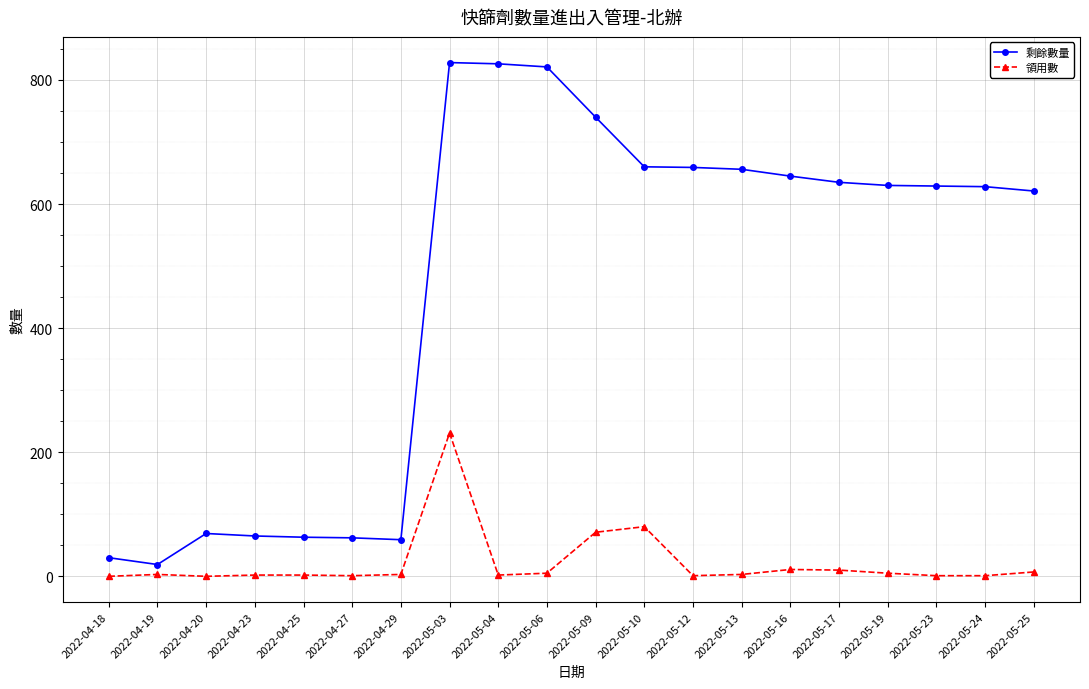

At which category is the sum across all series the highest?

2022-05-03